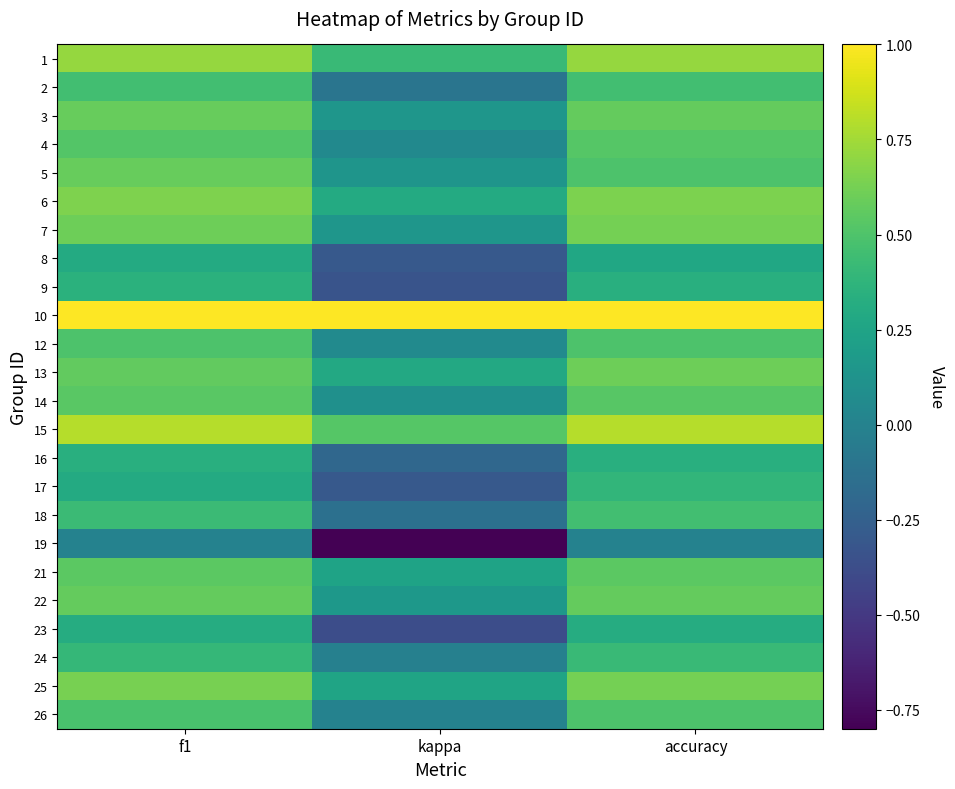

Which series has the largest total across all categories?

10